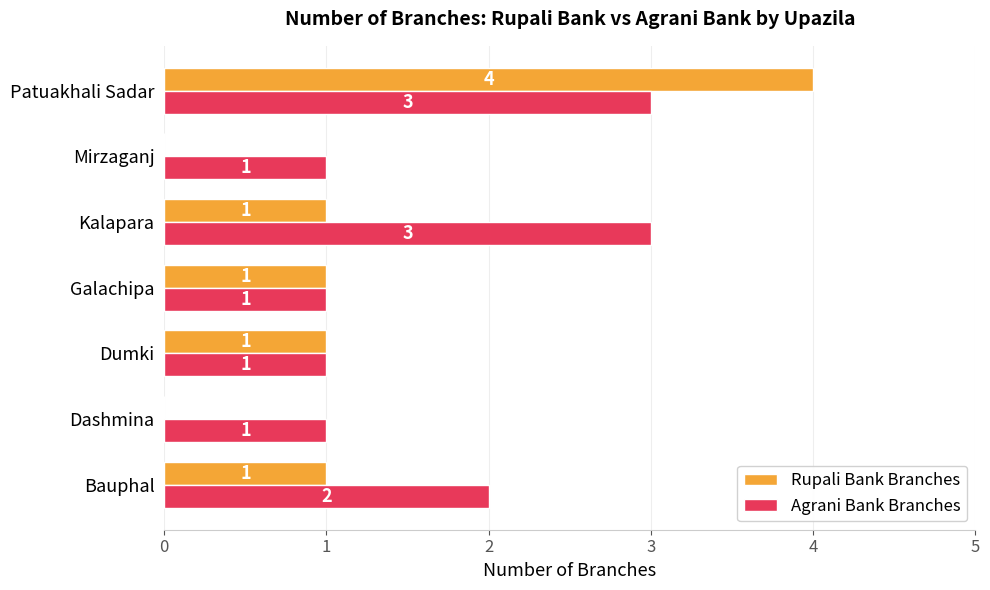

Which series changed the most between Mirzaganj and Patuakhali Sadar?

Rupali Bank Branches